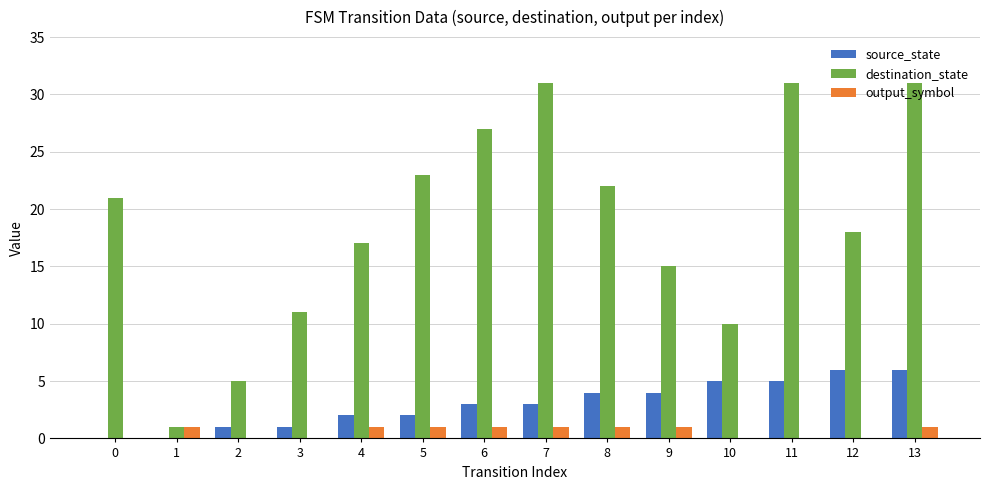

How many source_state values are between 1 and 5?

10